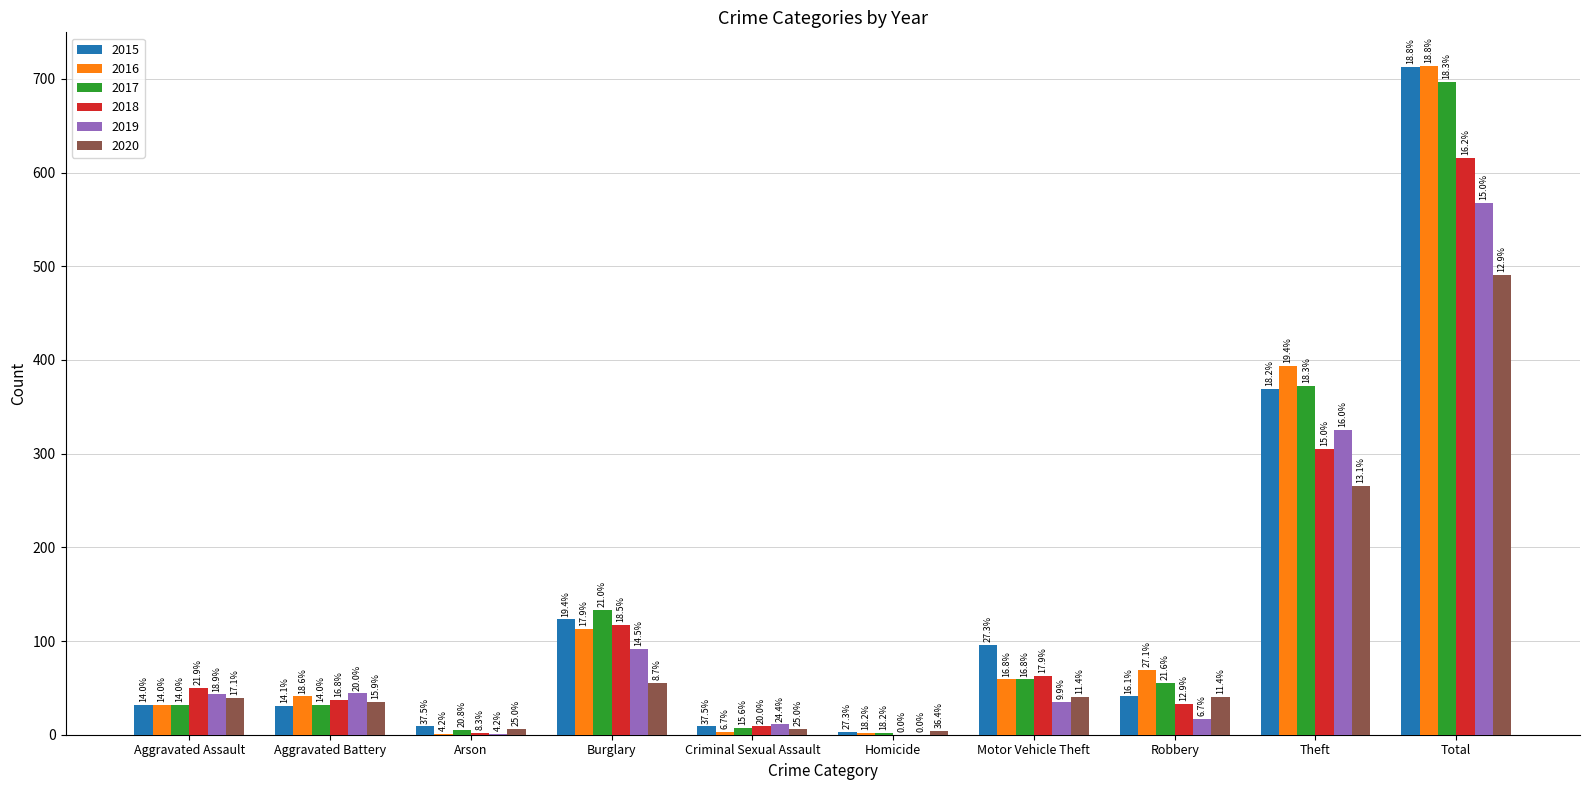

The 2015 series shows 123 at Burglary. True or false?

True